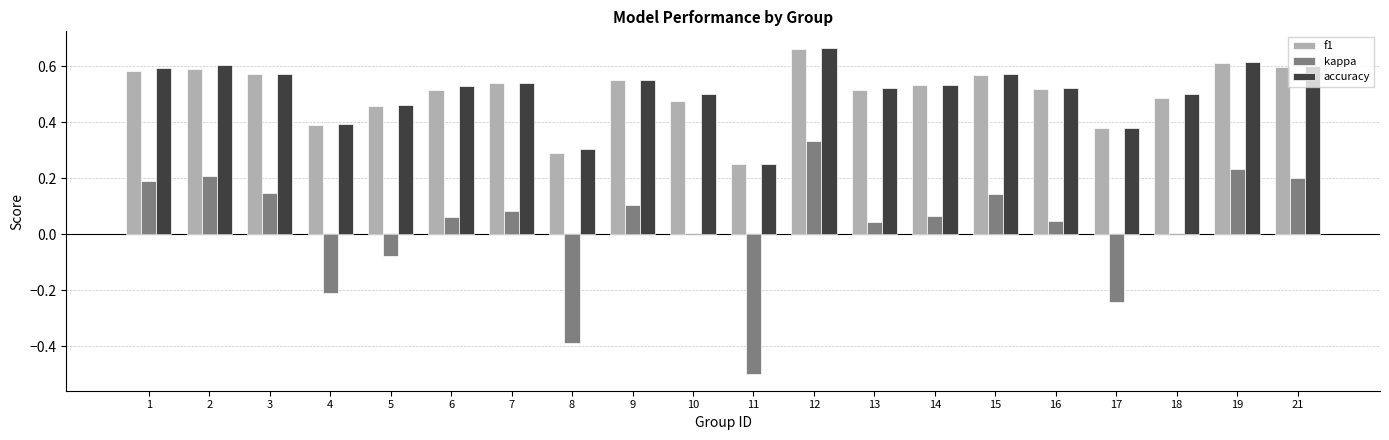

The value of accuracy at 6 is 0.9. True or false?

False